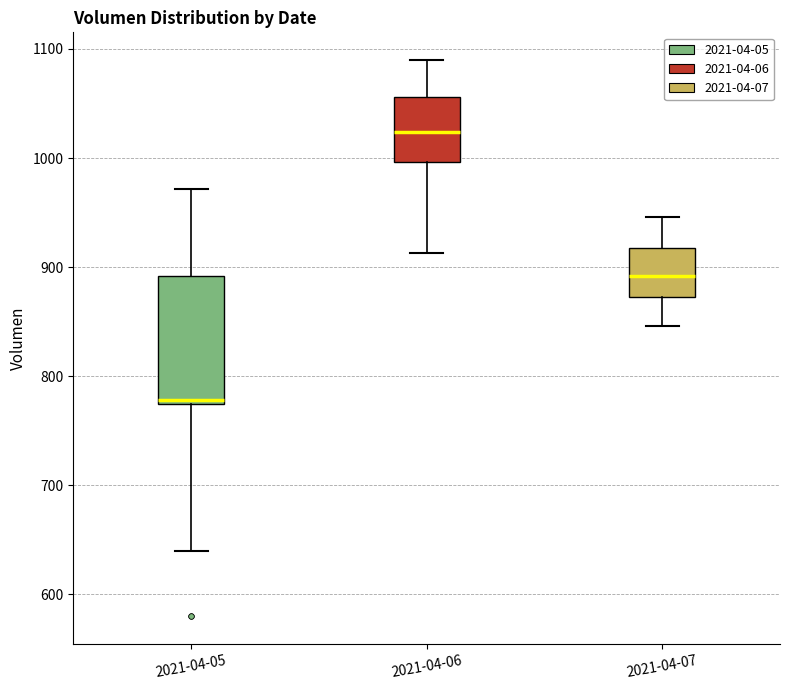

Reading left to right, transcribe this box plot: for each box, give where its median line is, the range the box spans, and where its two whiskers end, as read against the y-axis. The values are not printed on the chart, so give them approximately, as read against the axis.

2021-04-05: median 780, box 770 to 890, whiskers 640 to 970
2021-04-06: median 1020, box 1000 to 1060, whiskers 910 to 1090
2021-04-07: median 890, box 870 to 920, whiskers 850 to 950